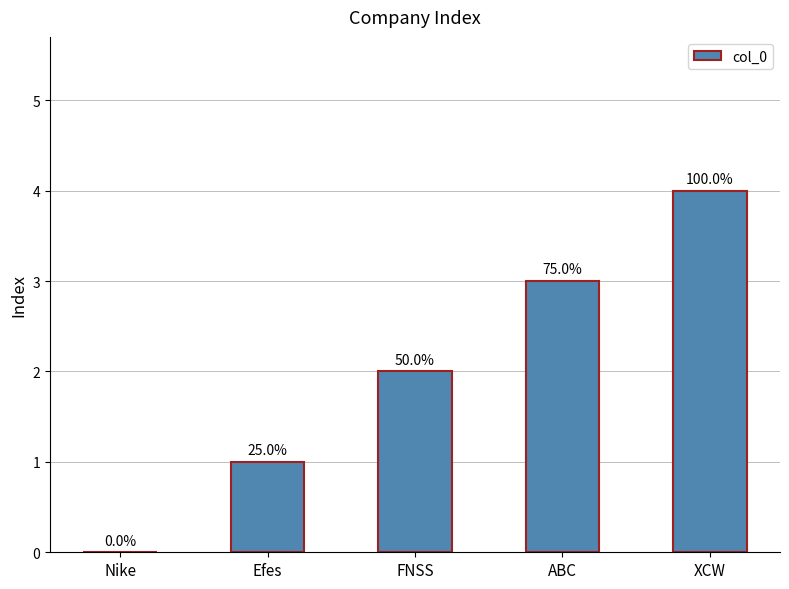

What is the sum of the values at Efes and FNSS?

3